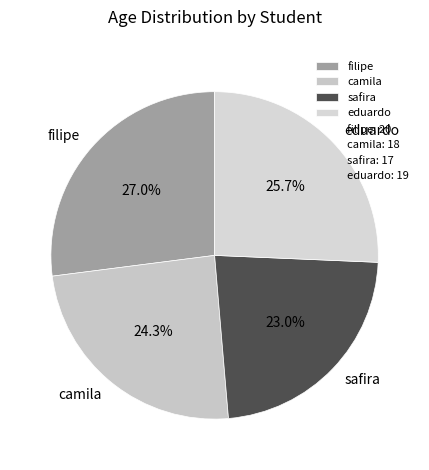

Is there any slice that represents more than half of the pie?

No